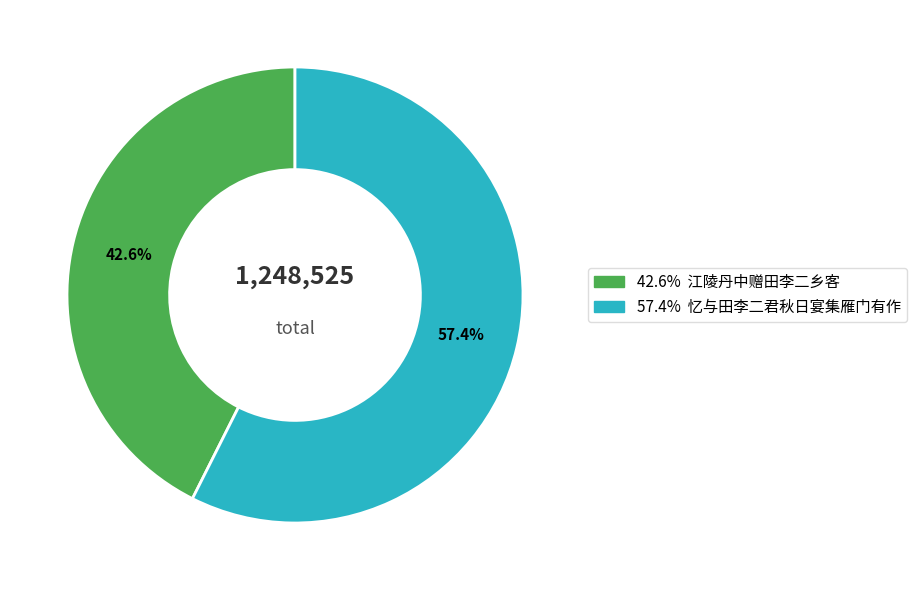

Does any single category account for the majority?

Yes